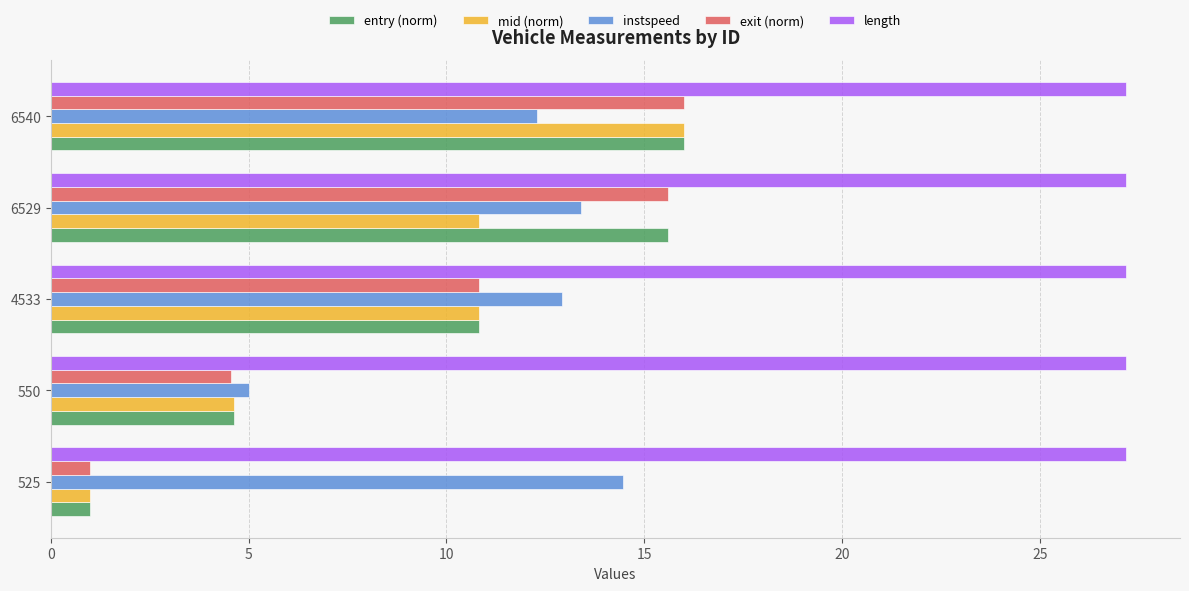

How many data points in instspeed are less than 12?

1